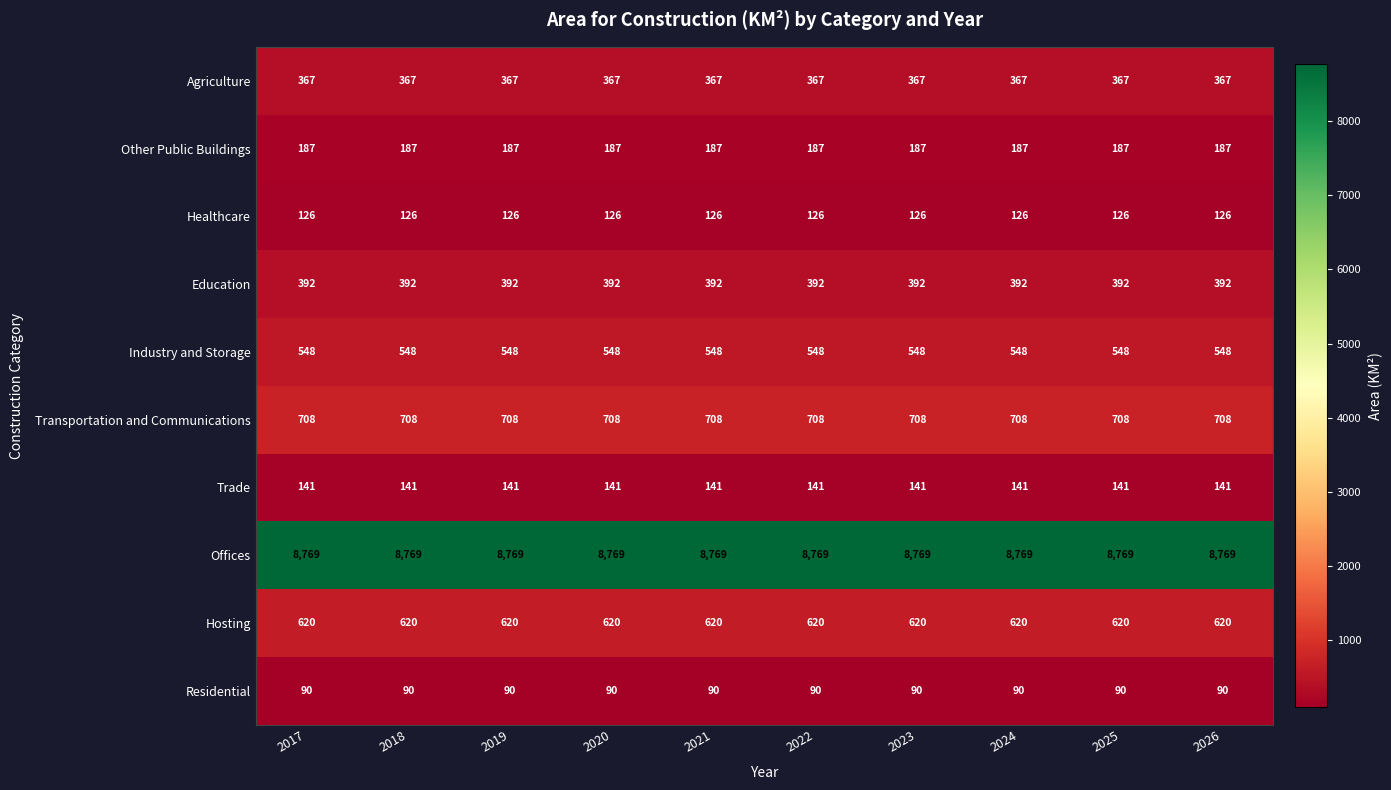

Is the value of Offices at 2026 greater than the value of Trade at 2021?

Yes